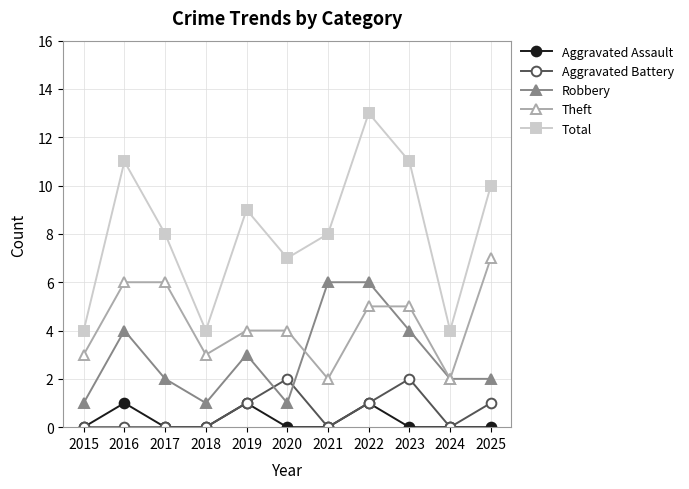

Which series has the largest total across all categories?

Total